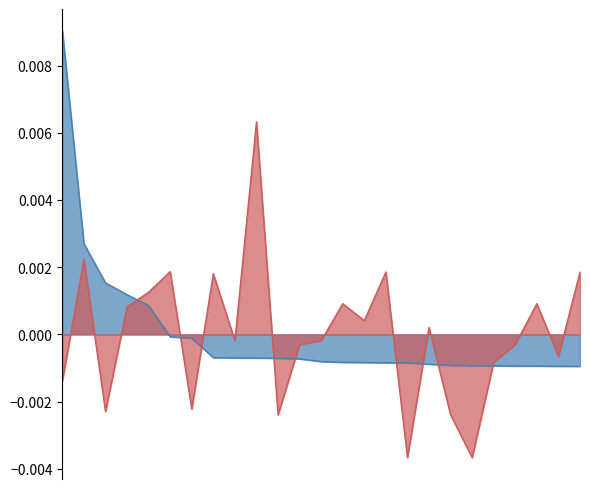

How many values in the 仓位占比 series are below 0?

13